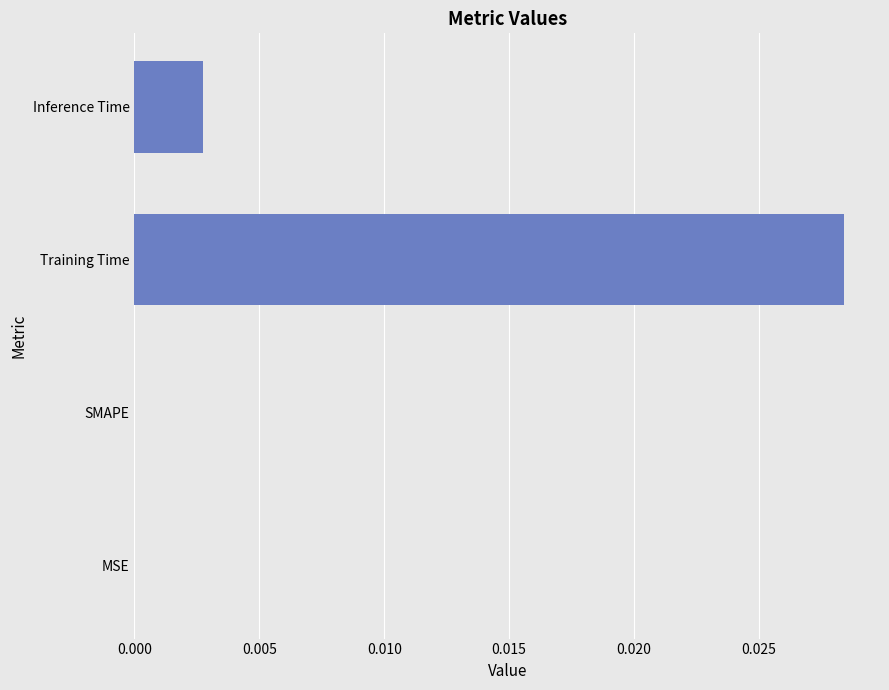

Are the bars horizontal?

Yes